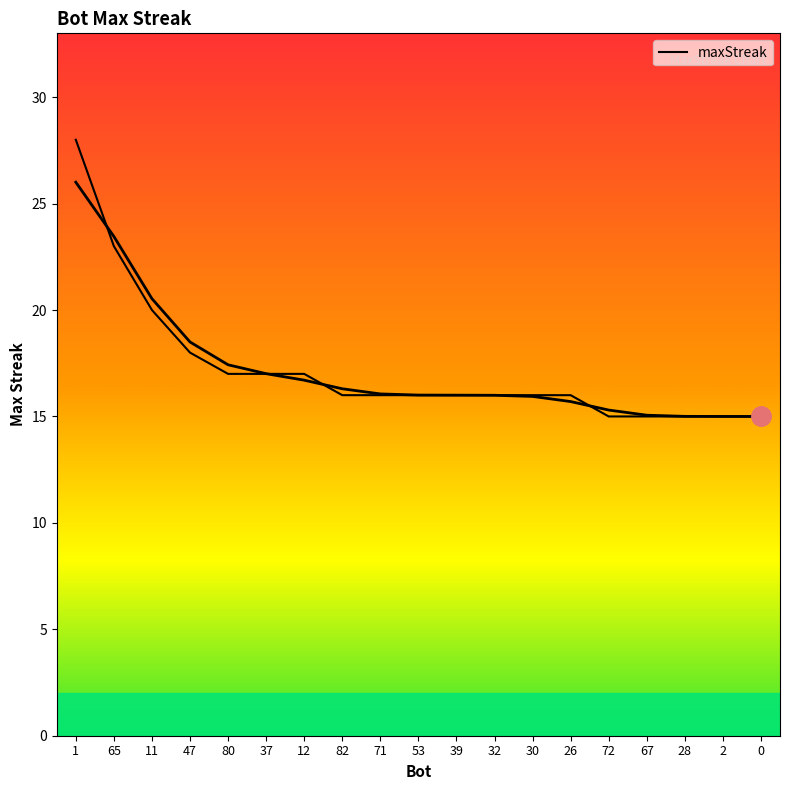

Is this an area chart (filled region under the line)?

No